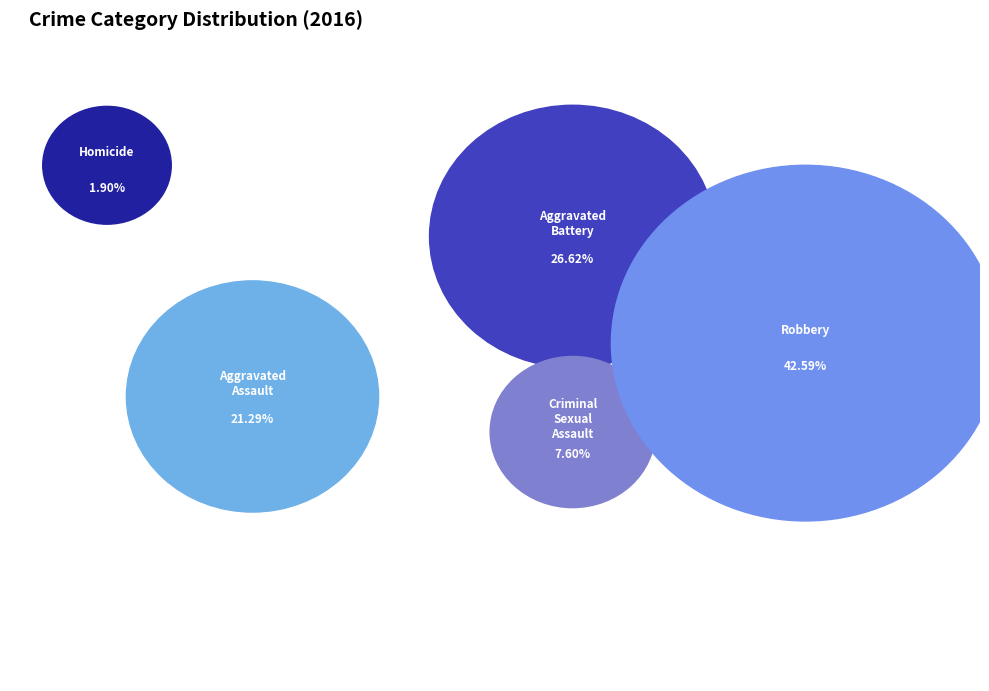

To the nearest percent, what portion does Homicide represent?

2%